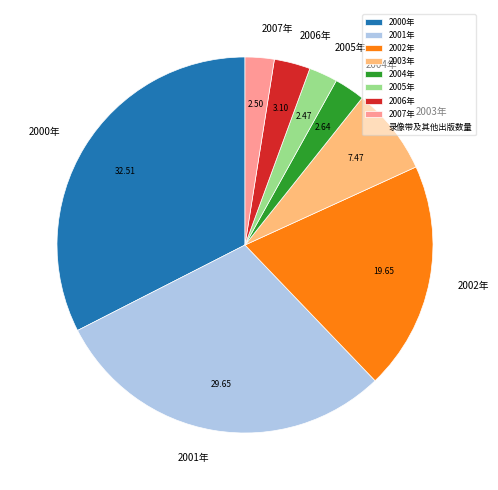

Does any single category account for the majority?

No